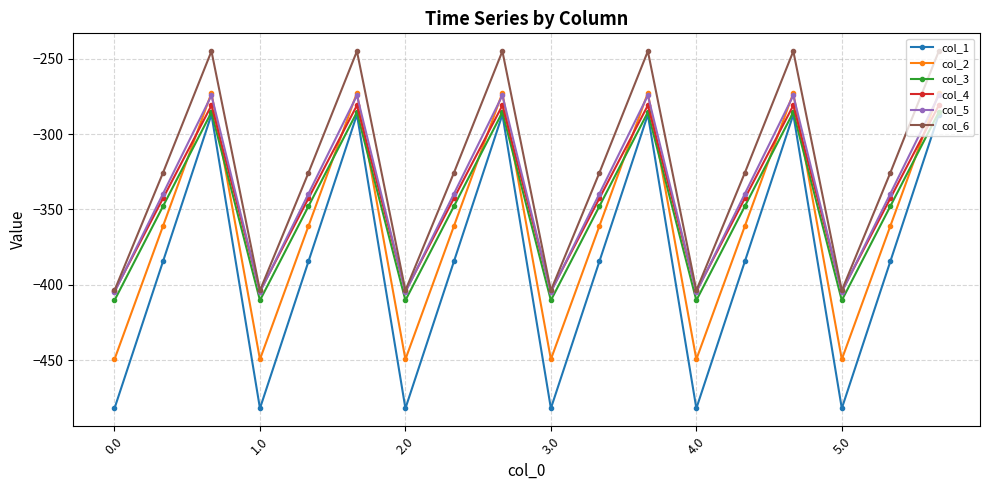

Does the chart display data point markers on the line(s)?

Yes